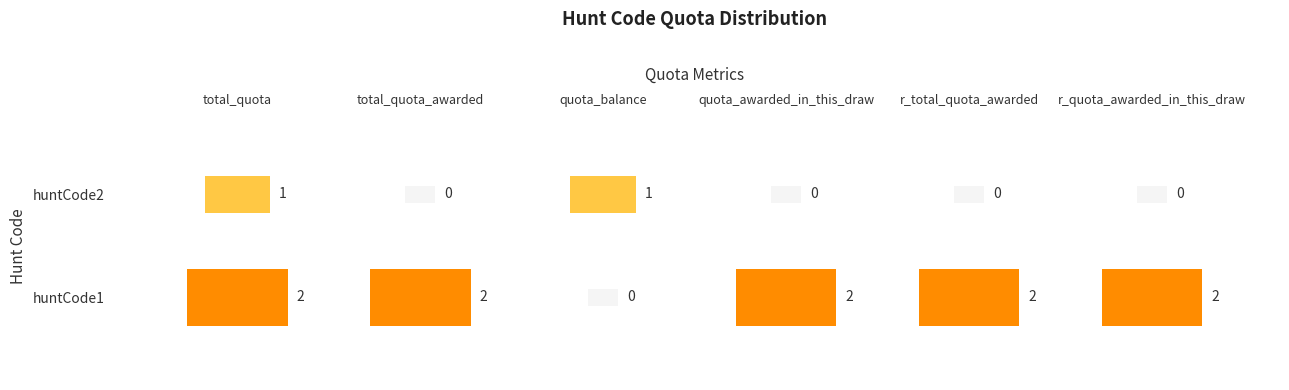

Is it true that huntCode1 equals 1 at quota_balance?

False